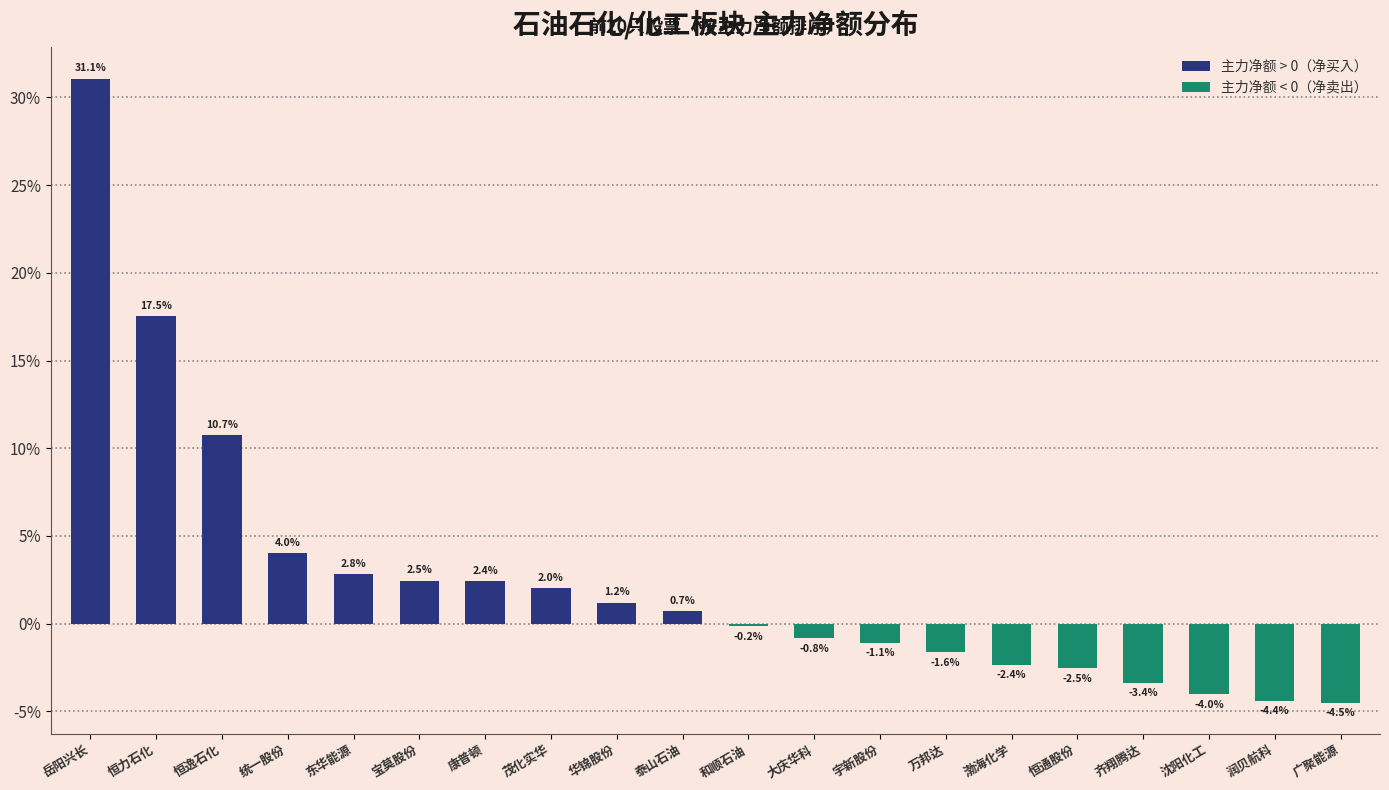

How many values are below zero?

10